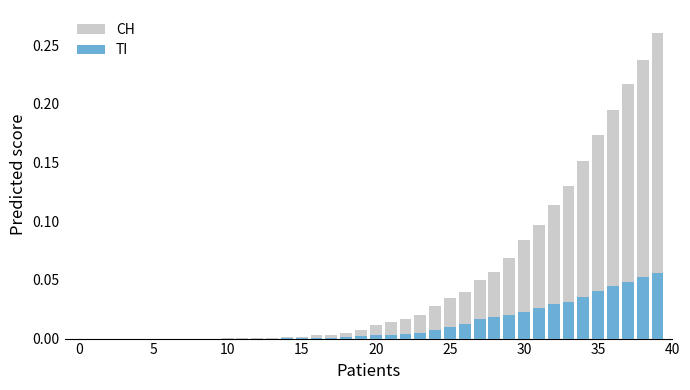

True or false: TI has a value of 0.0 at 12.

False